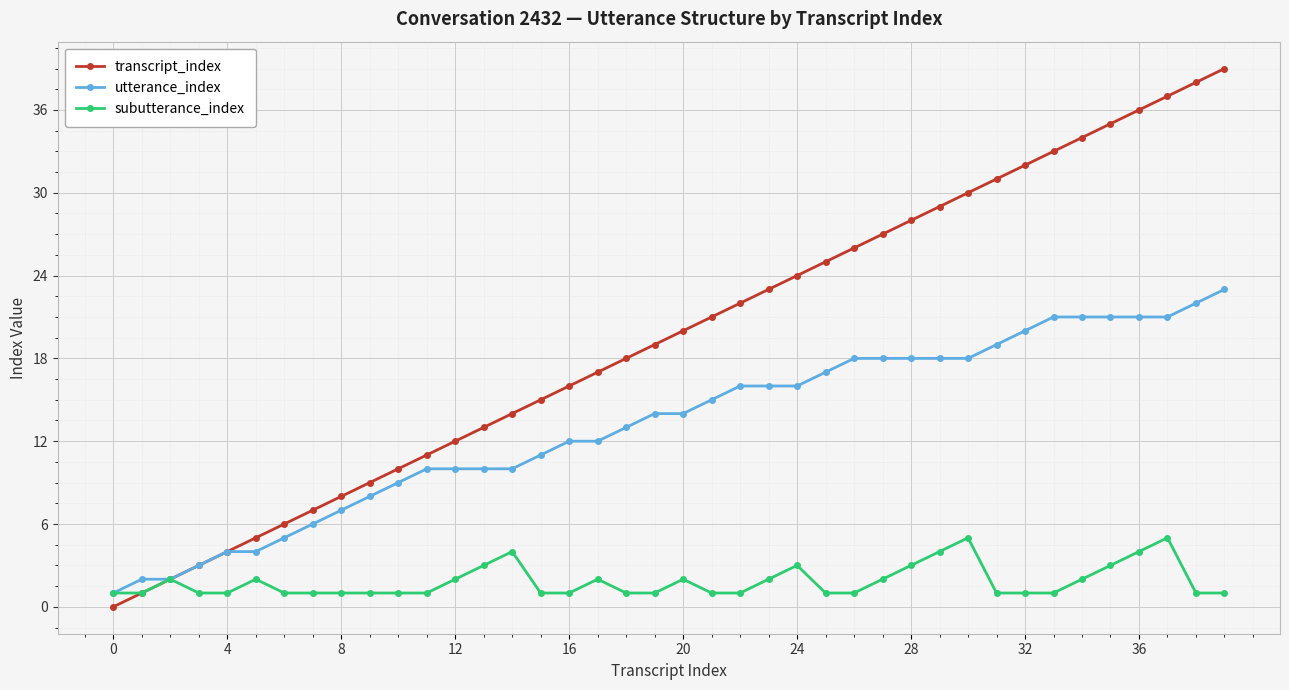

How many data points does each series have?

40